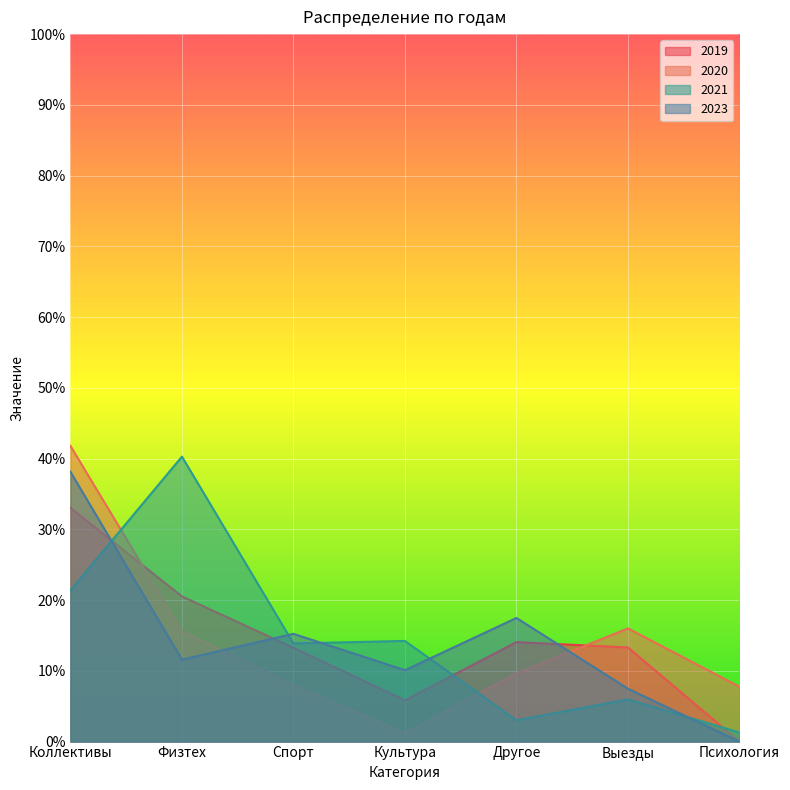

What is the sum of the 2023 values at Спорт and Культура?

25.3